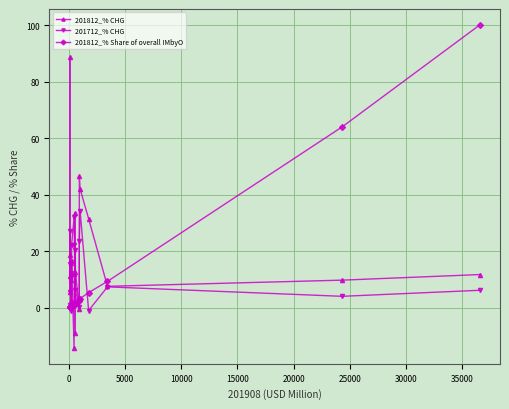

True or false: 201812_% Share of overall IMbyO and 201812_% CHG cross at least once.

True